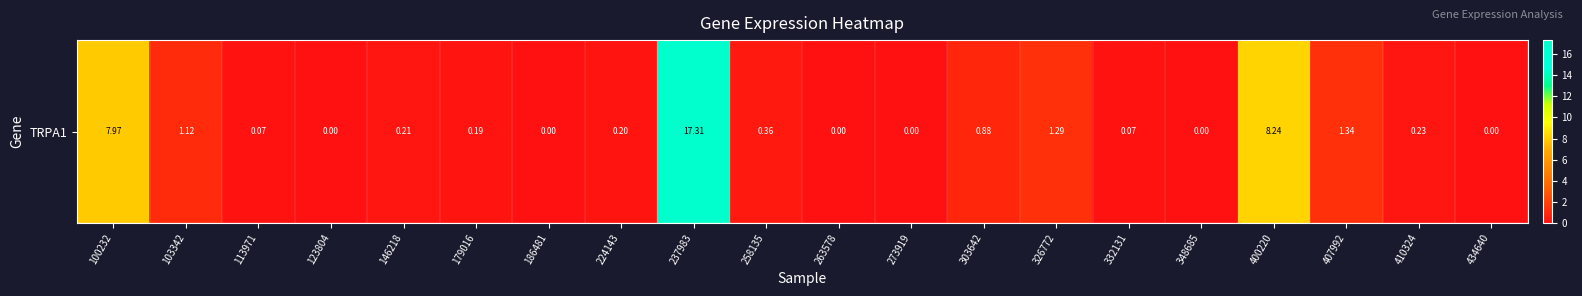

True or false: the data shows 0.0 at 434640.

True